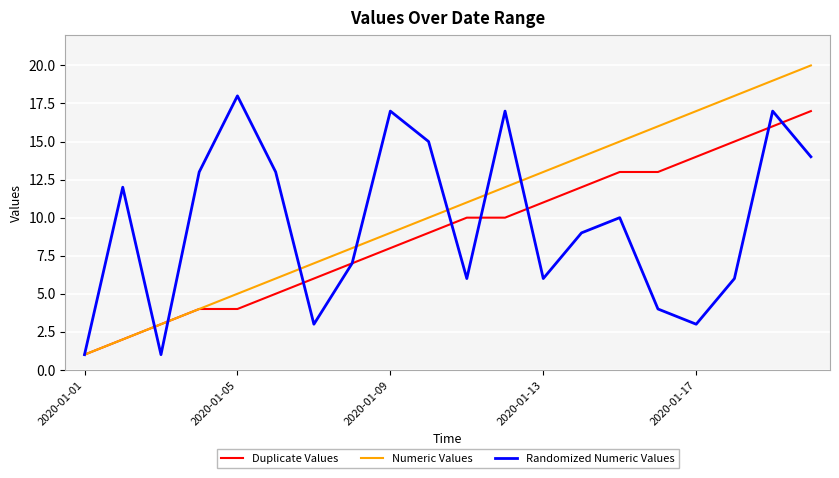

Rank the series by their maximum value, from lowest to highest.

Duplicate Values, Randomized Numeric Values, Numeric Values